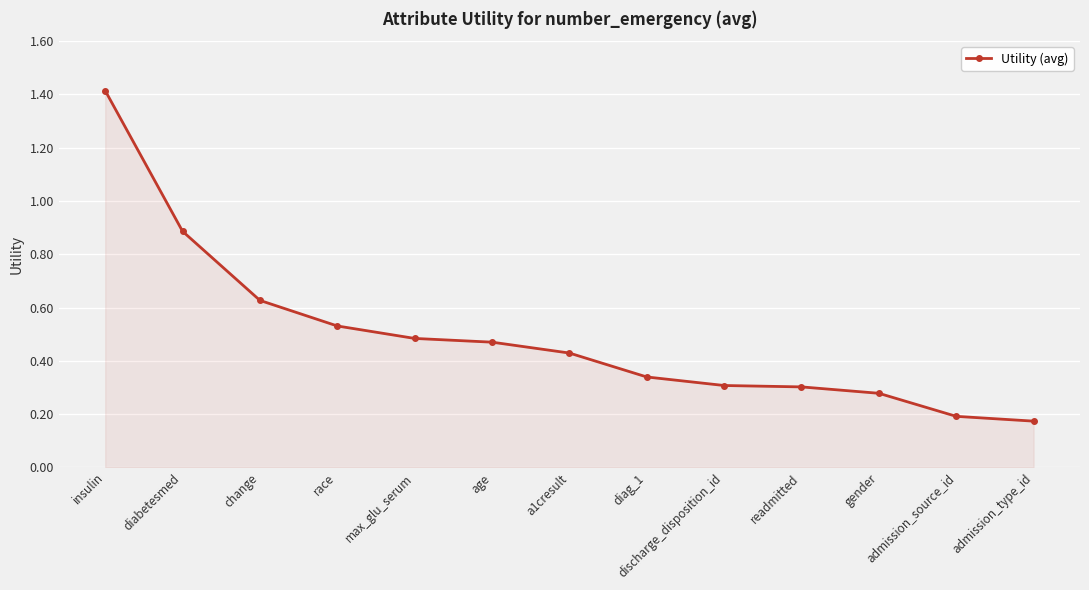

Which label corresponds to the largest value in the chart?

insulin